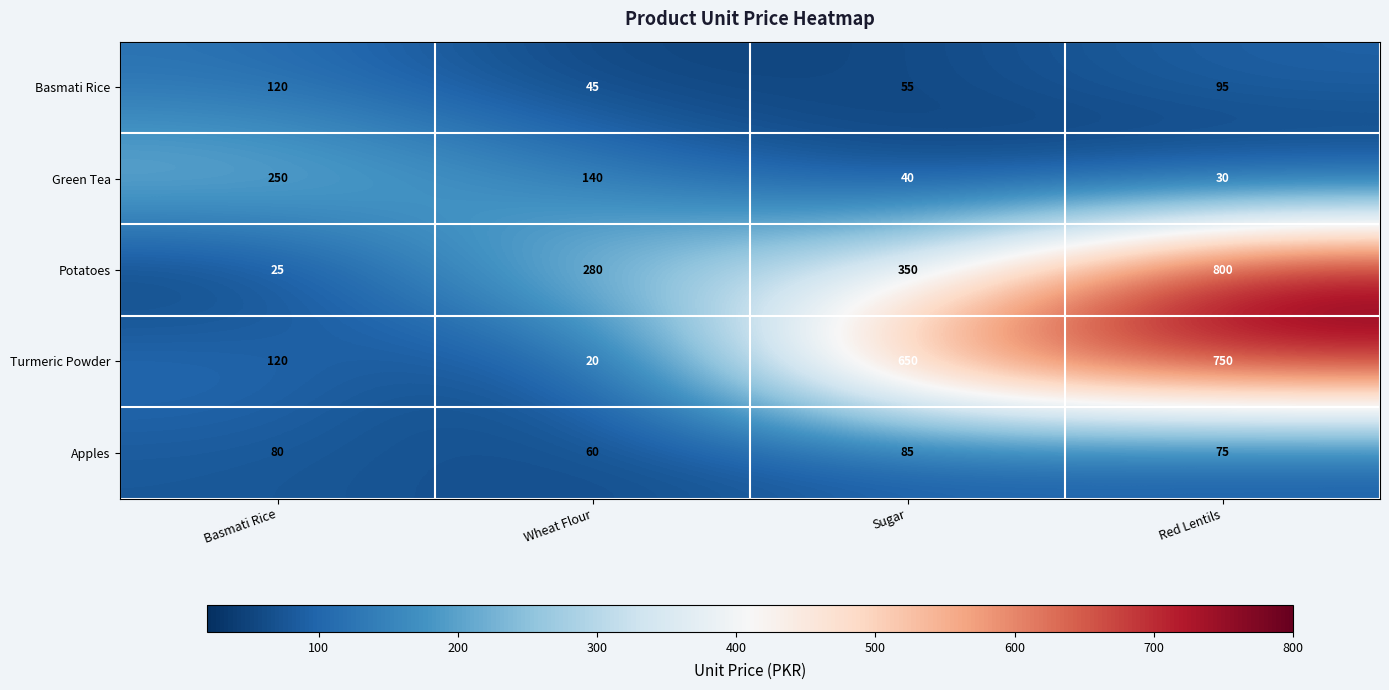

What is the average value of the Green Tea series?

115